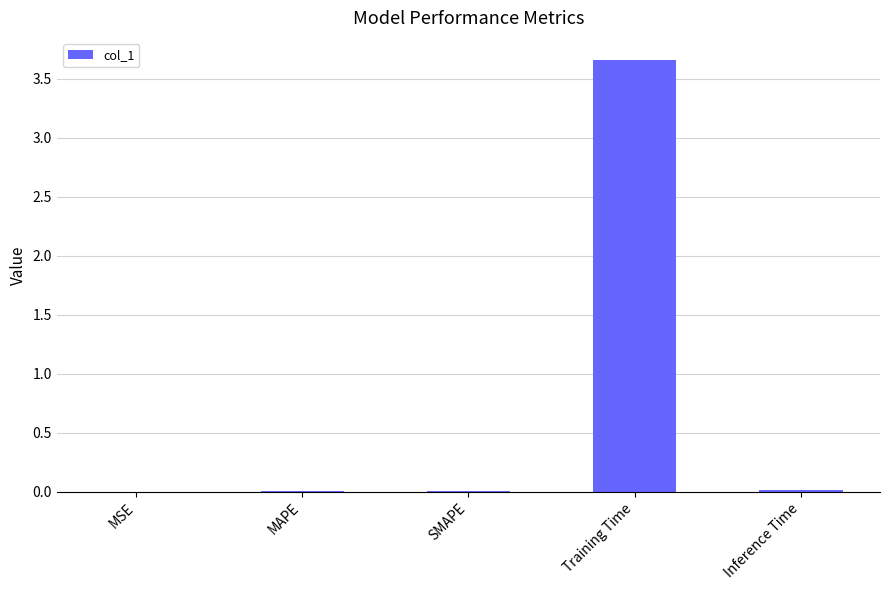

Which has a higher value, SMAPE or Training Time?

Training Time